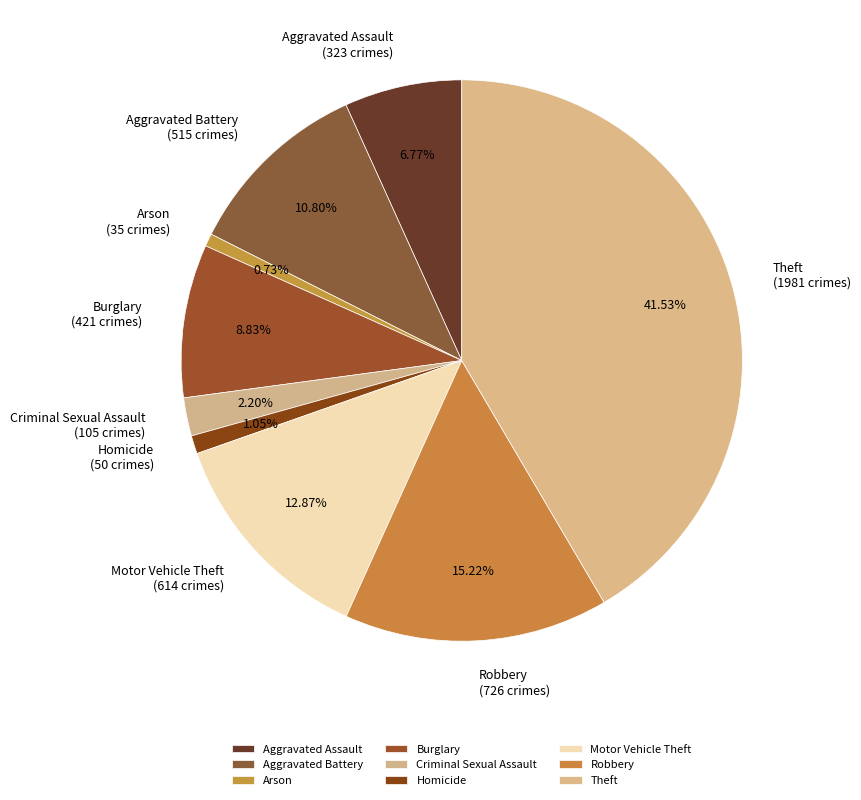

To the nearest percent, what is the combined percentage of Robbery and Criminal Sexual Assault?

17%